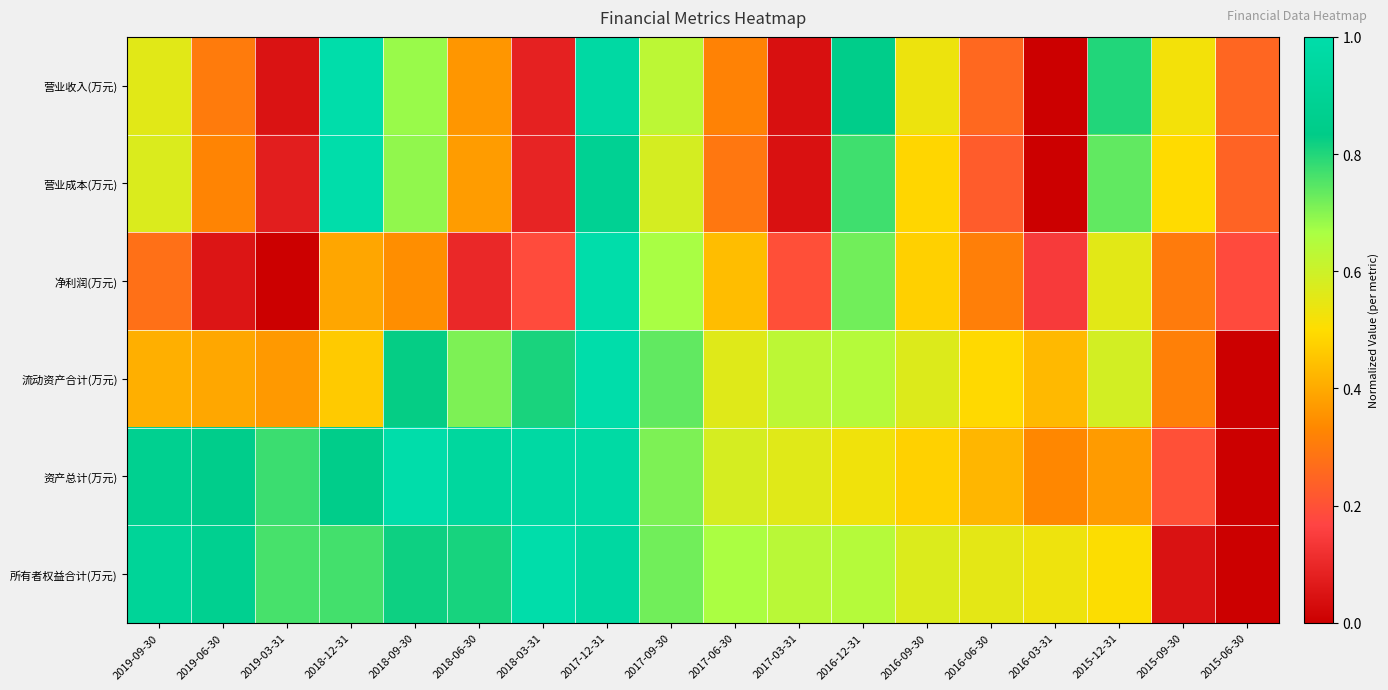

At how many categories does at least one series exceed 0?

18